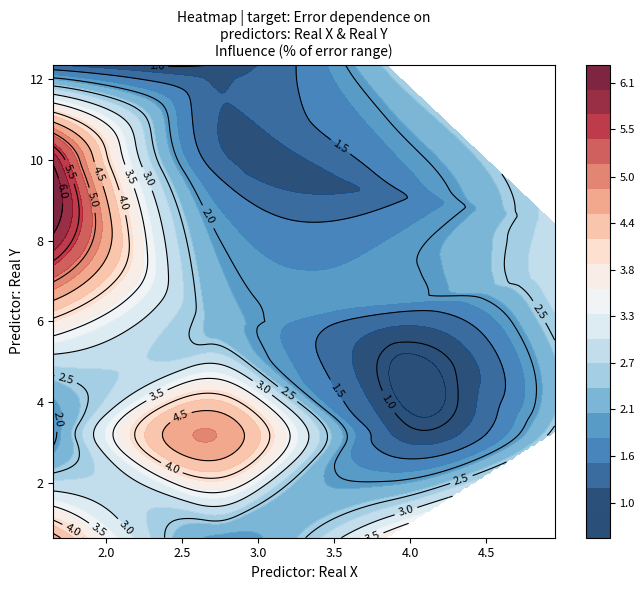

Which has a higher value, 12 or 7?

12